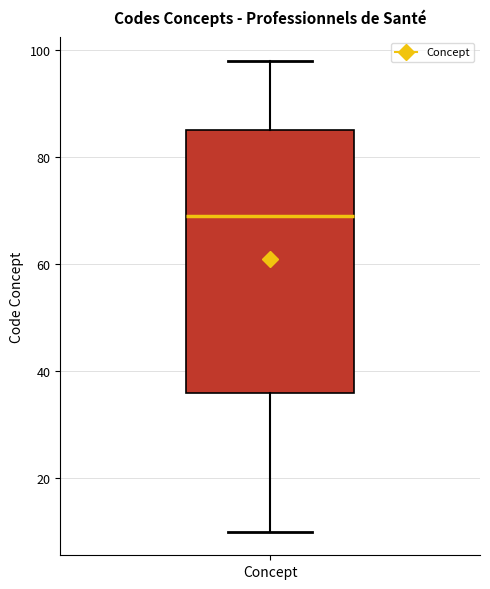

Read this box plot against the y-axis: the position of the median line, the range covered by the box, and the ends of both whiskers. The values are not printed on the chart, so give them approximately, as read against the axis.

median 70, box 36 to 86, whiskers 10 to 98